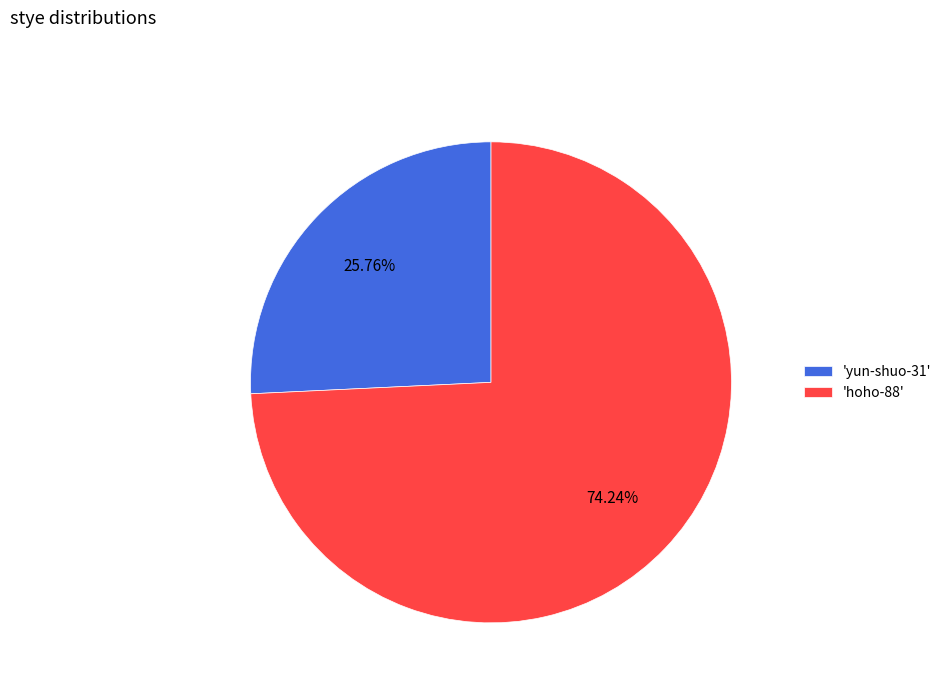

What is the largest slice in the pie chart?

'hoho-88'